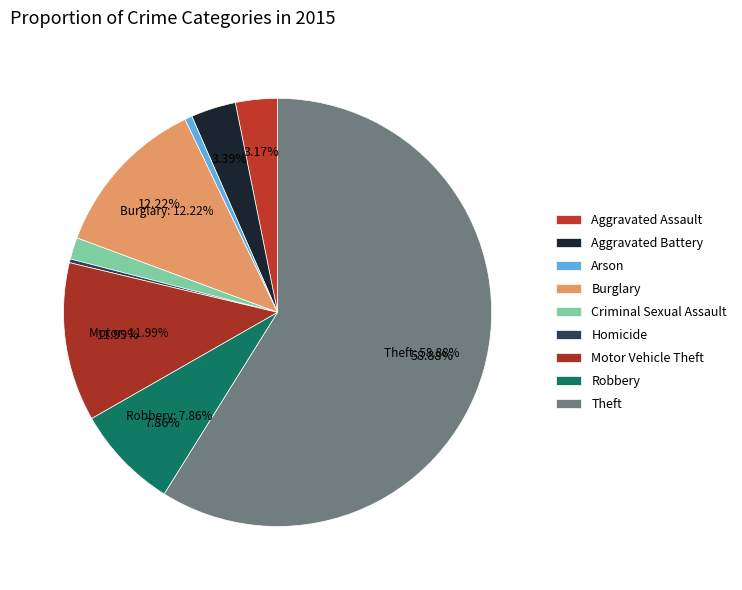

Rank the categories by value from highest to lowest.

Theft, Burglary, Motor Vehicle Theft, Robbery, Aggravated Battery, Aggravated Assault, Criminal Sexual Assault, Arson, Homicide